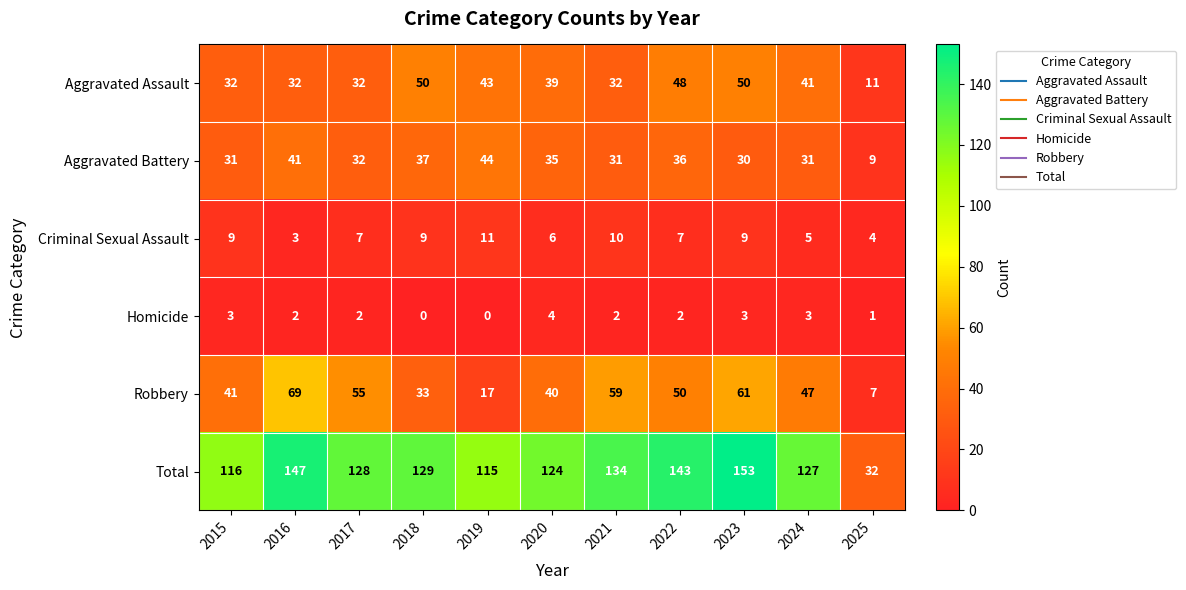

What is the sum of the Aggravated Assault values at 2022 and 2023?

98